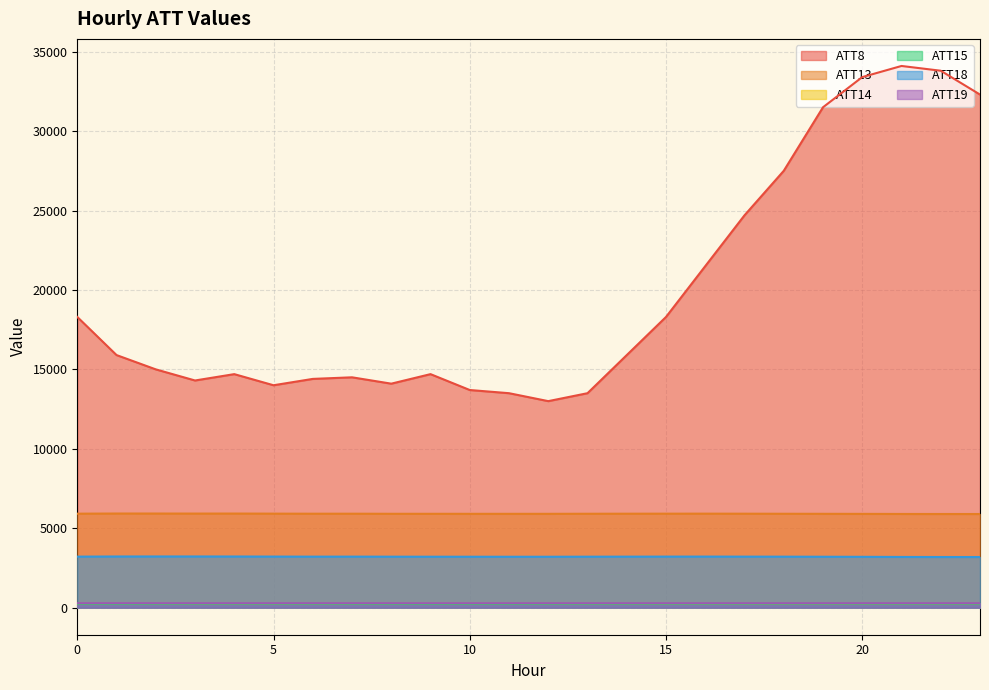

Does the chart have visible grid lines?

Yes